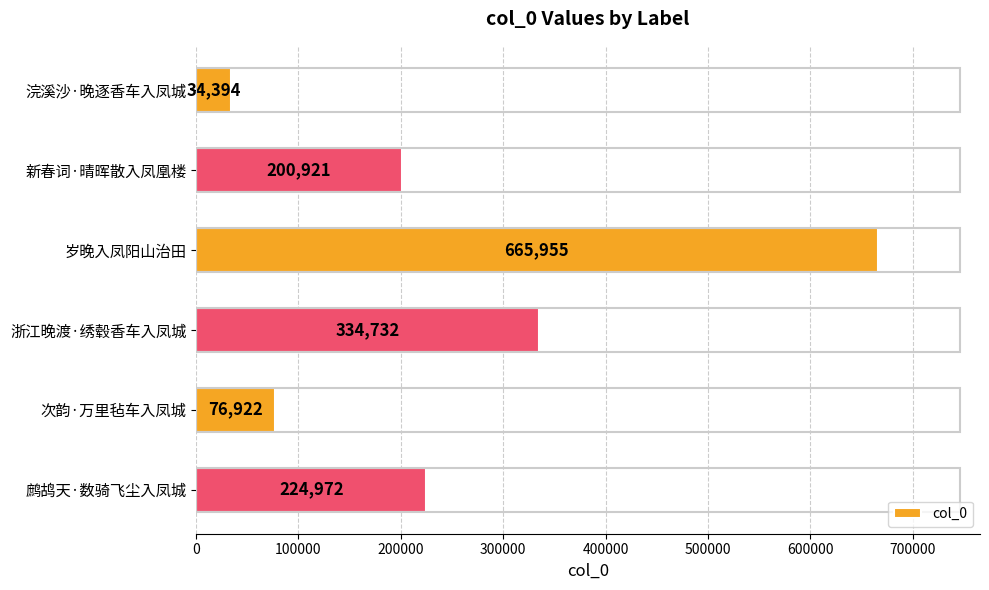

How many categories are shown in the chart?

6